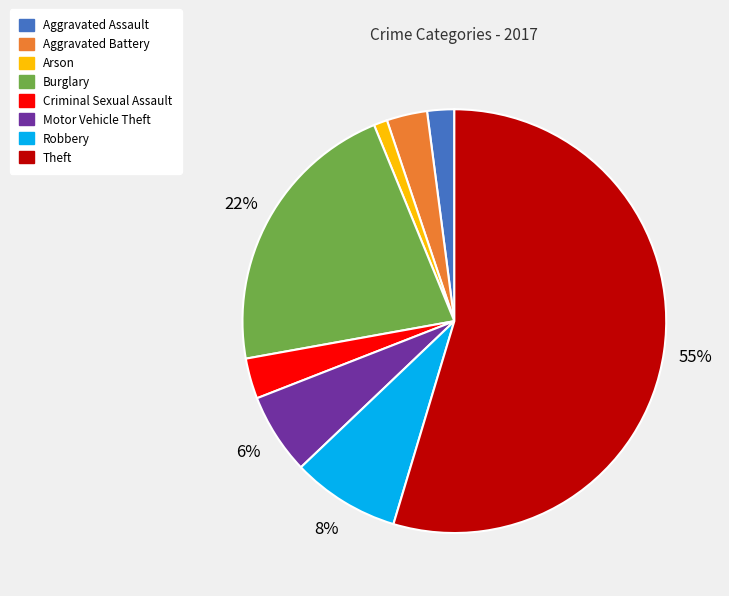

Which category has the smallest portion of the pie?

Arson